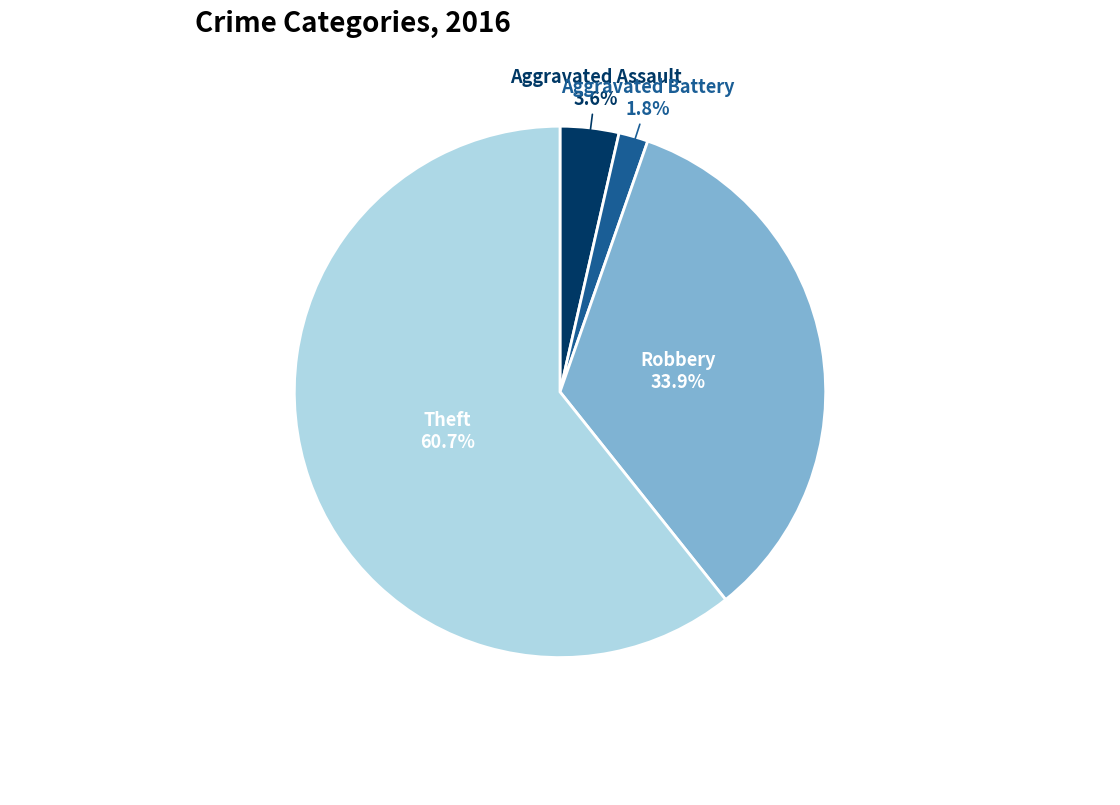

Is there any slice that represents more than half of the pie?

Yes